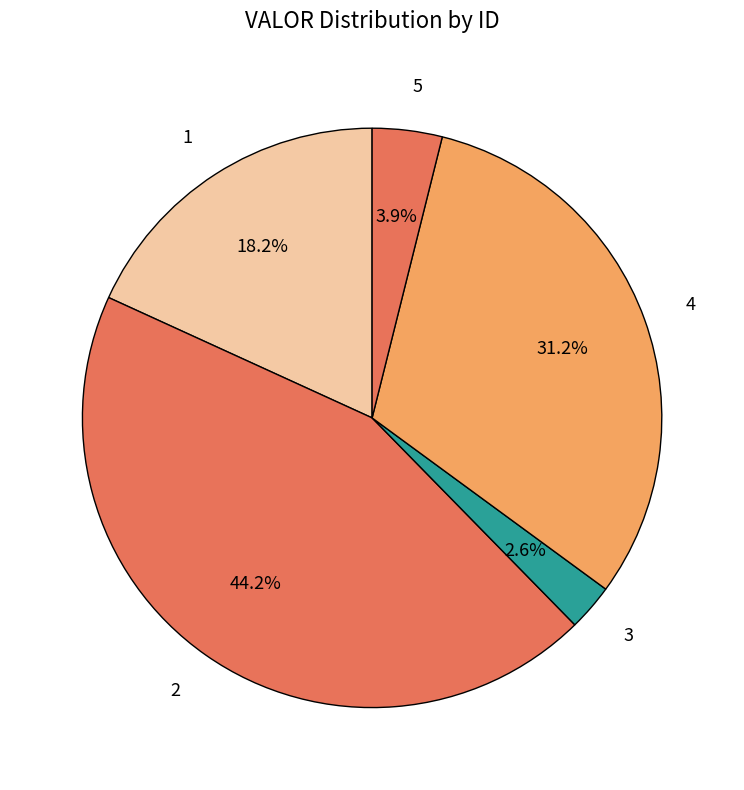

True or false: 5 accounts for 18% of the total.

False